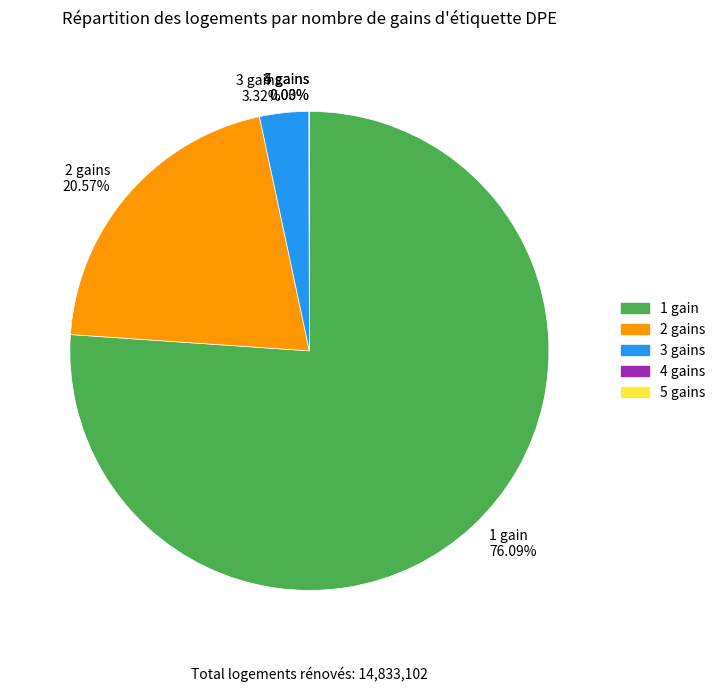

Which has a higher value, 1 gain 76.09% or 2 gains 20.57%?

1 gain 76.09%